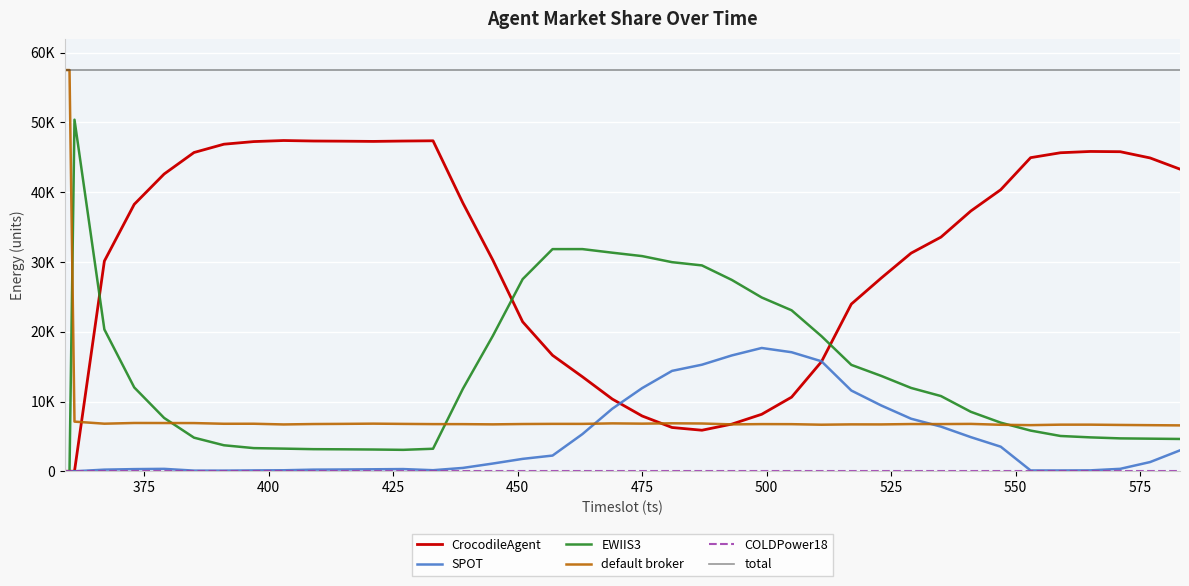

Does the chart display data point markers on the line(s)?

No